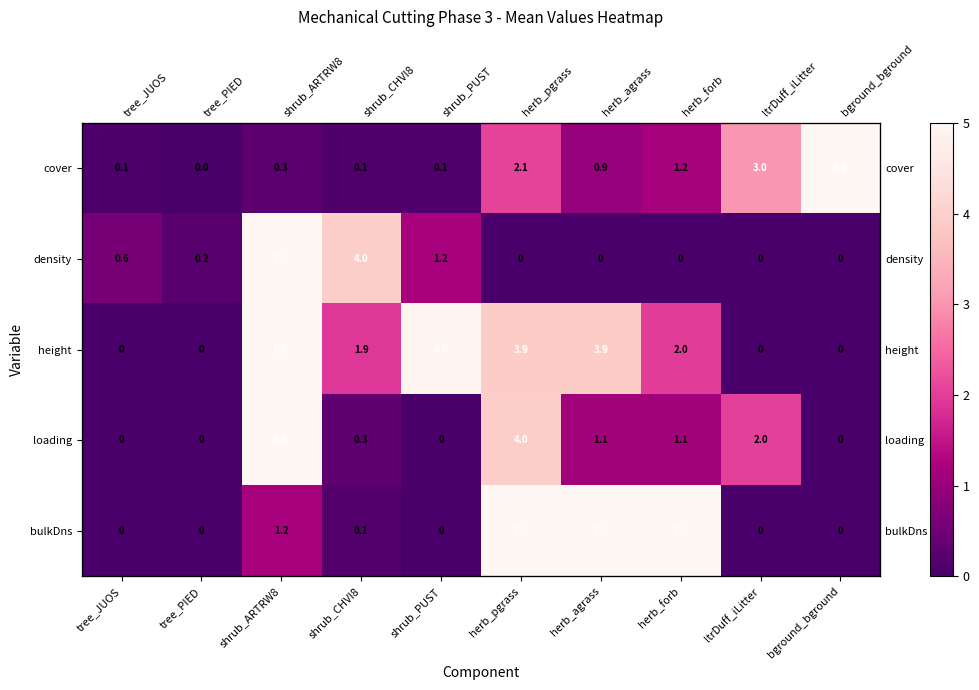

True or false: loading has a value of 0.7 at herb_agrass.

False